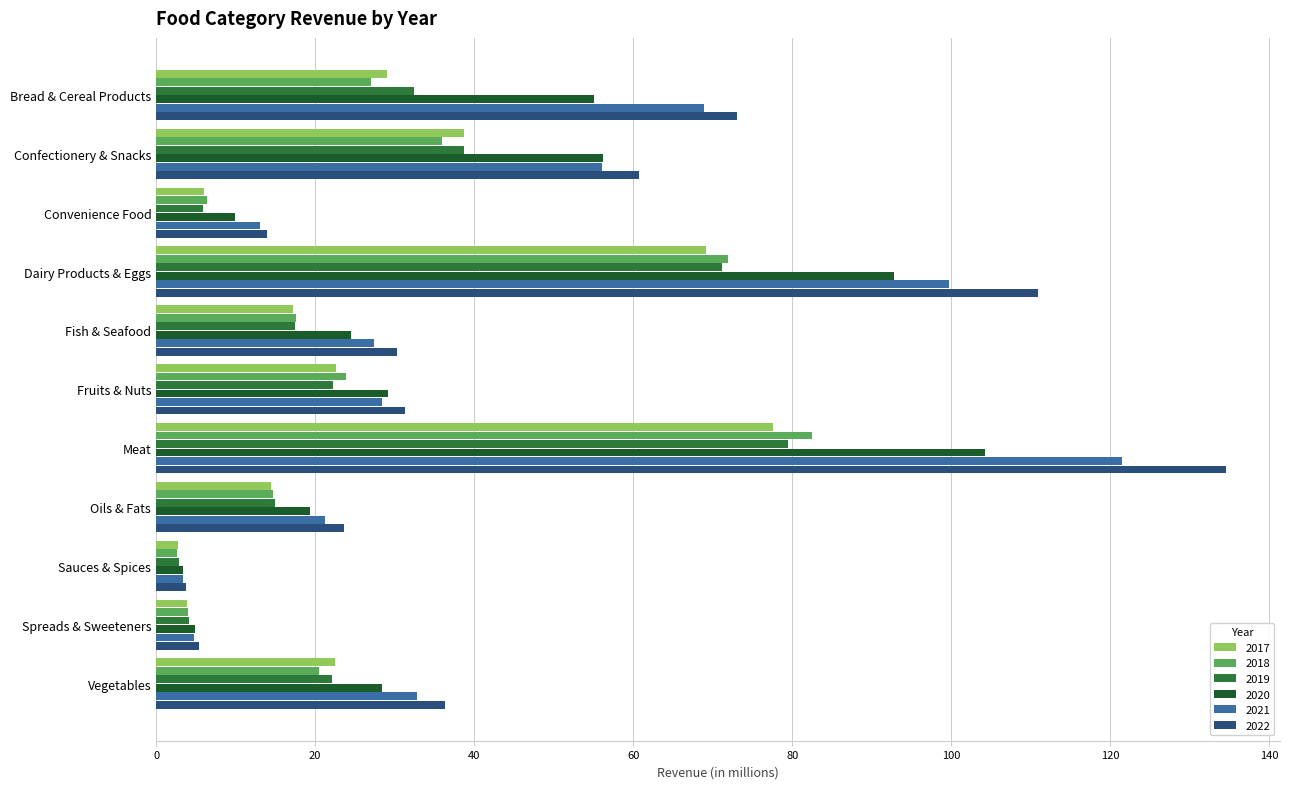

True or false: 2022 has a value of 31.3 at Fruits & Nuts.

True